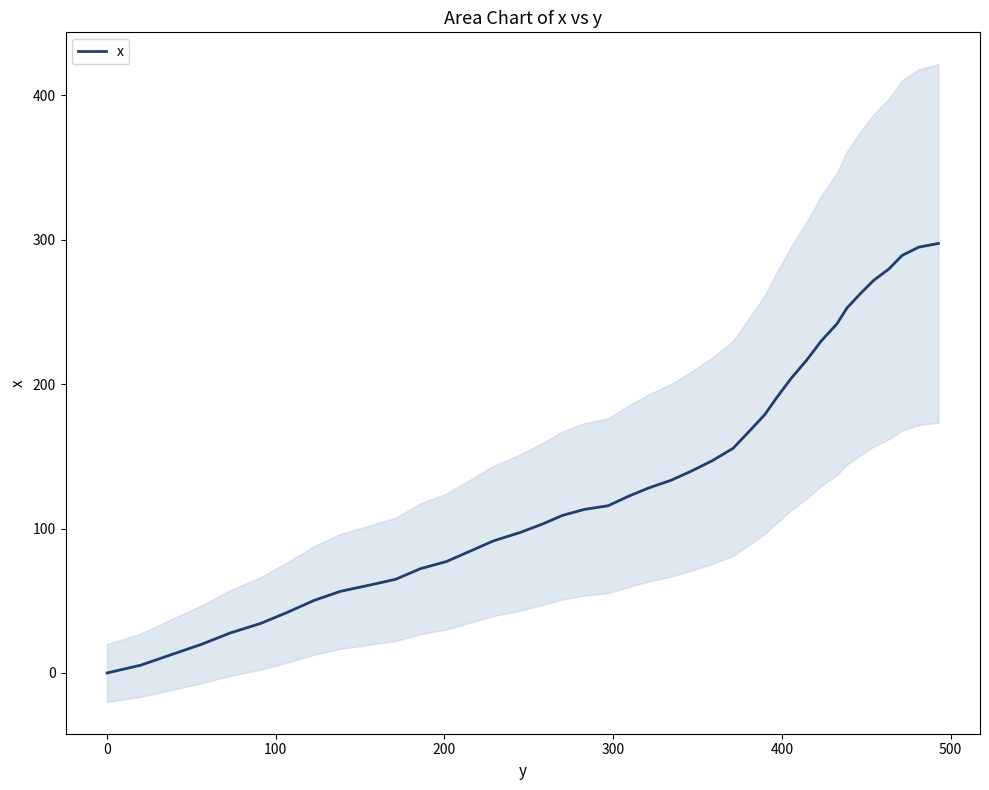

Reading left to right, extract all data points from this chart.

0.0	5.4	12.7	19.9	27.7	34.3	41.9	50.2	56.5	60.9	64.9	72.2	77.2	84.0	91.5	97.2	103.0	109.1	113.3	115.8	122.4	128.2	133.5	139.9	147.0	155.6	167.3	179.0	190.8	203.9	217.1	229.9	241.9	252.8	262.8	271.9	279.8	289.2	294.9	297.5